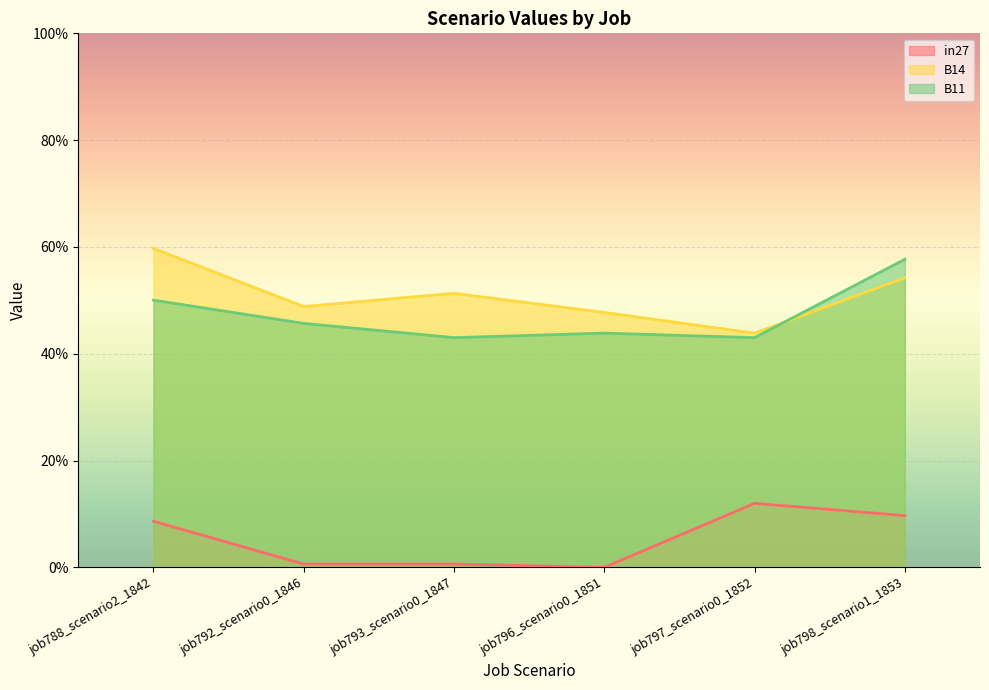

Between job792_scenario0_1846 and job798_scenario1_1853, which series saw the biggest shift?

B11